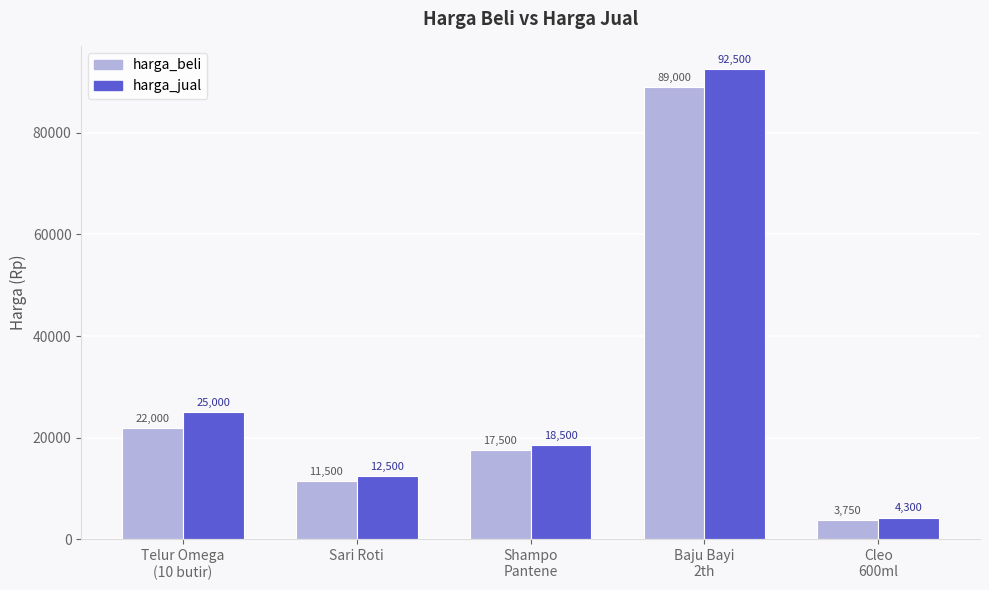

Count the number of data series in this chart.

2